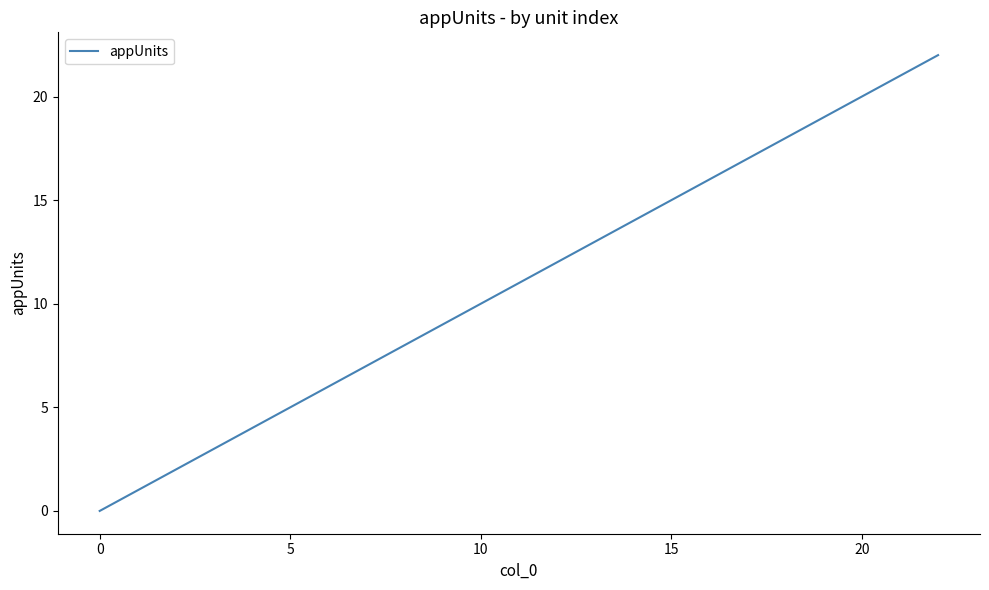

What is the maximum value shown in the chart?

22